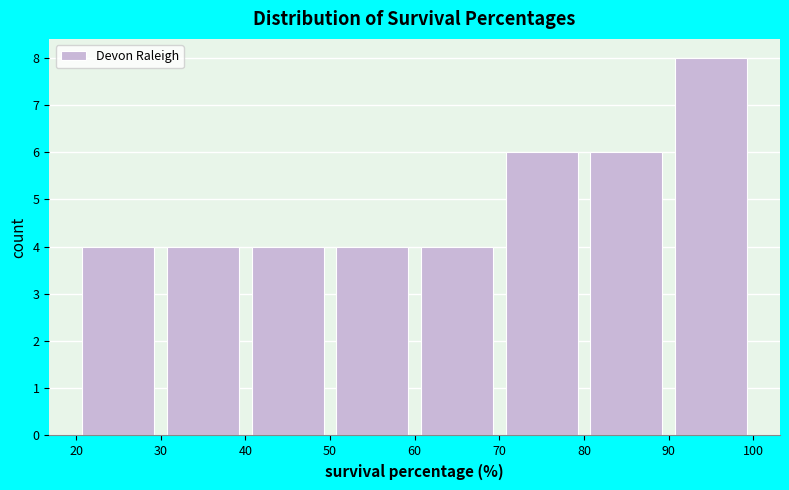

Reading left to right, list every bar in this chart as the range it spans on the x-axis followed by its height. The values are not printed on the chart, so give them approximately, as read against the axis.

20 to 30: 4
30 to 40: 4
40 to 50: 4
50 to 60: 4
60 to 70: 4
70 to 80: 6
80 to 90: 6
90 to 100: 8